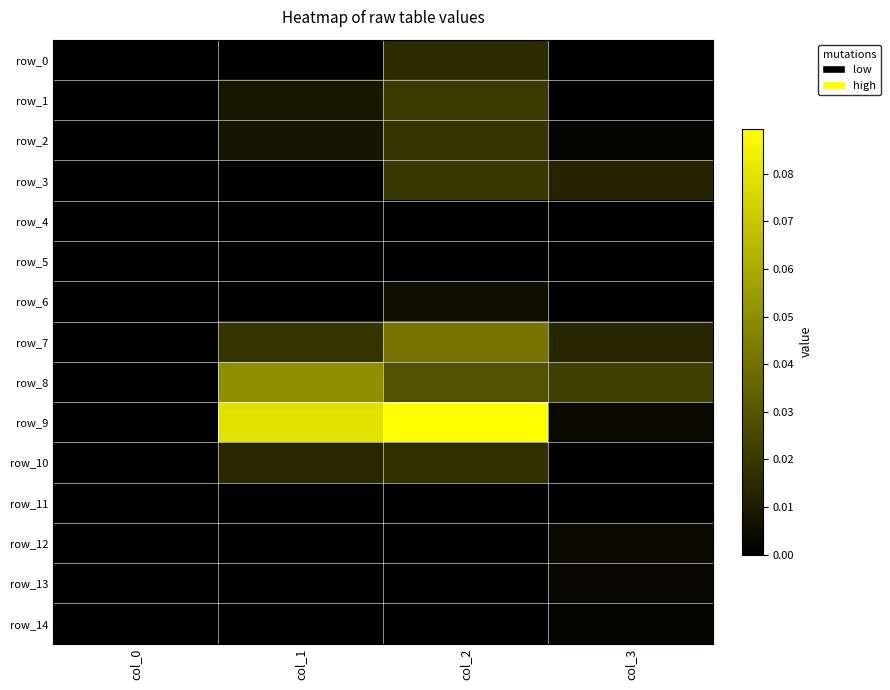

What is the greatest value displayed?

0.1